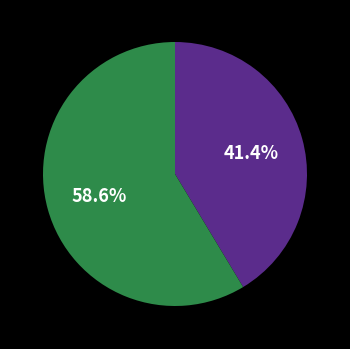

Is there any slice that represents more than half of the pie?

Yes